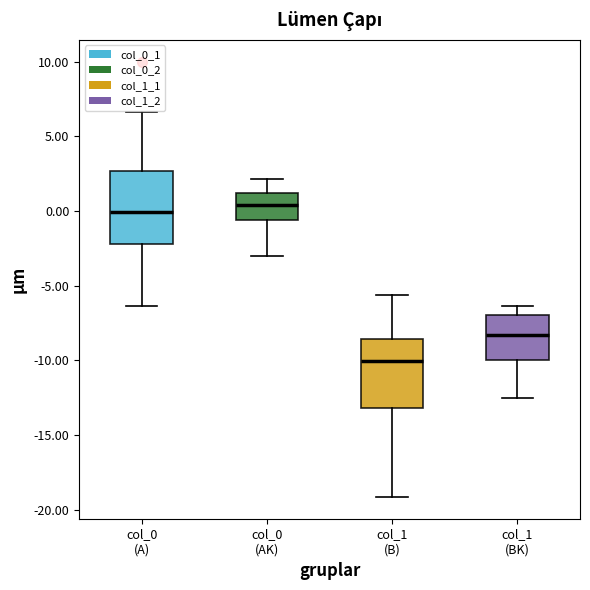

Reading left to right, transcribe this box plot: for each box, give where its median line is, the range the box spans, and where its two whiskers end, as read against the y-axis. The values are not printed on the chart, so give them approximately, as read against the axis.

col_0 (A): median 0.0, box -2.0 to 2.5, whiskers -6.5 to 6.5
col_0 (AK): median 0.5, box -0.5 to 1.0, whiskers -3.0 to 2.0
col_1 (B): median -10.0, box -13.0 to -8.5, whiskers -19.0 to -5.5
col_1 (BK): median -8.5, box -10.0 to -7.0, whiskers -12.5 to -6.5